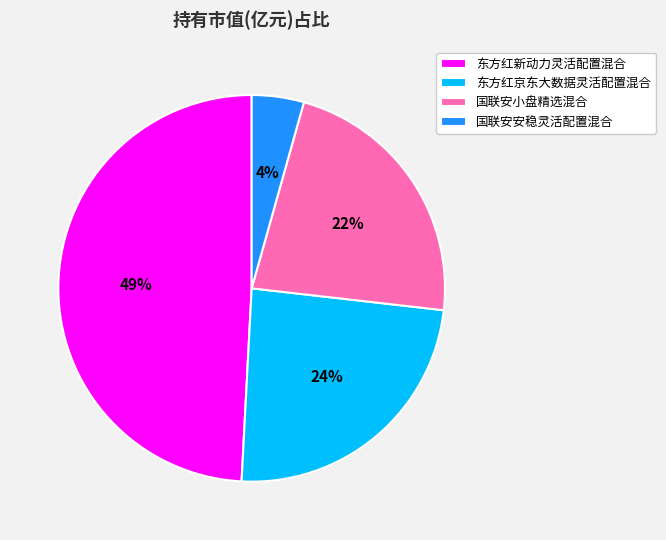

How many segments does this pie chart have?

4